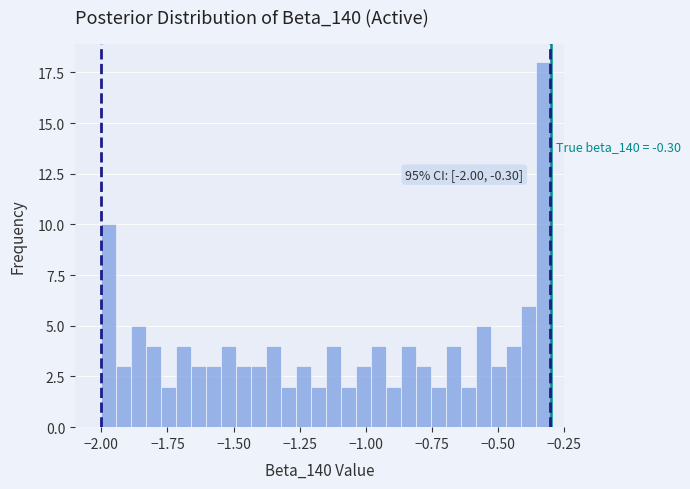

Around what value on the x-axis is the tallest bar? Give the approximate position of its centre, as read against the axis.

-0.35